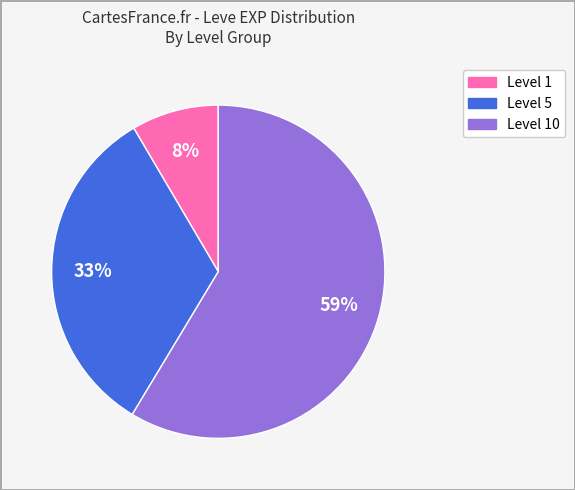

Does any single category account for the majority?

Yes